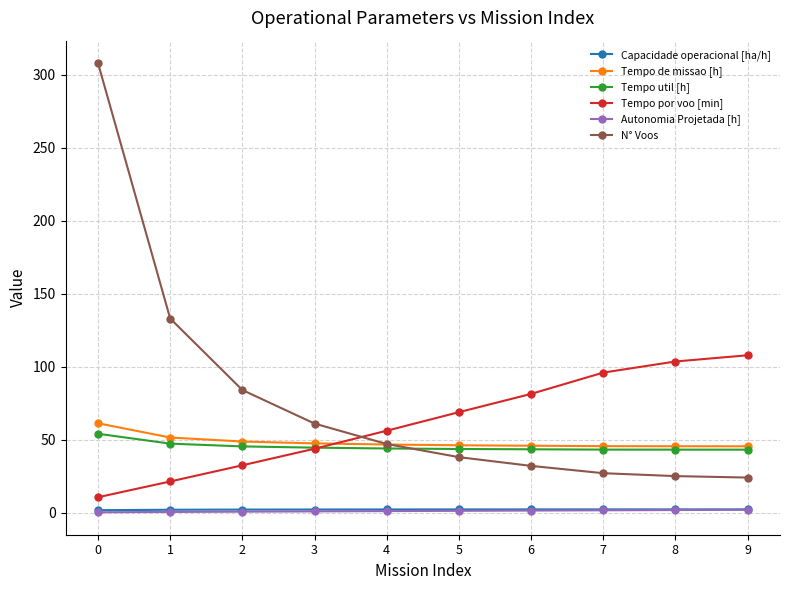

What is the difference between the maximum and minimum values in the Tempo util [h] series?

10.9